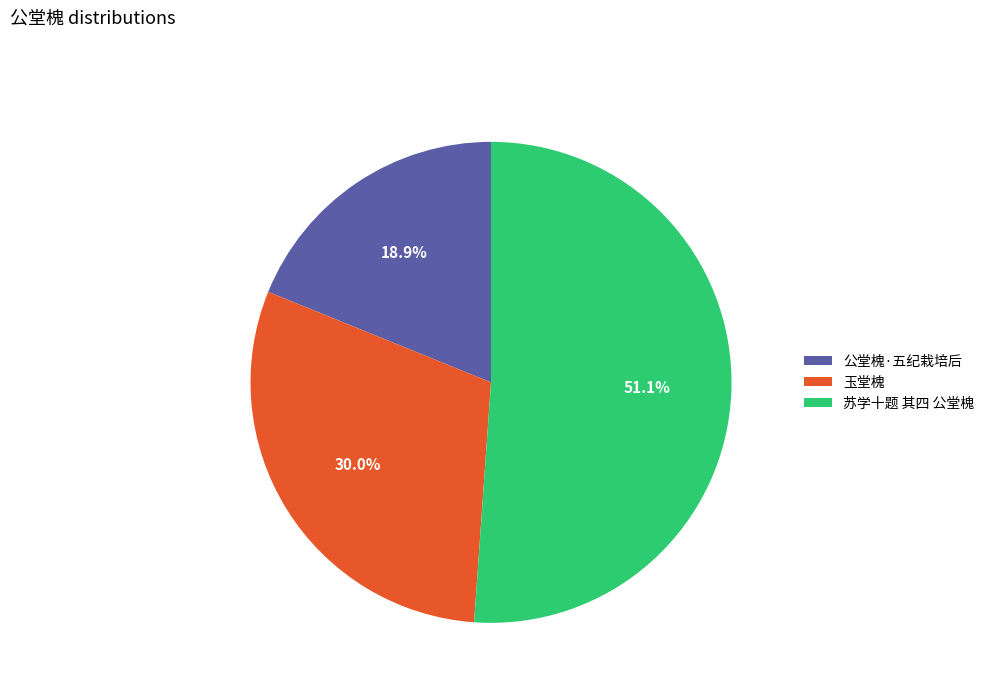

Count the number of slices in the pie.

3